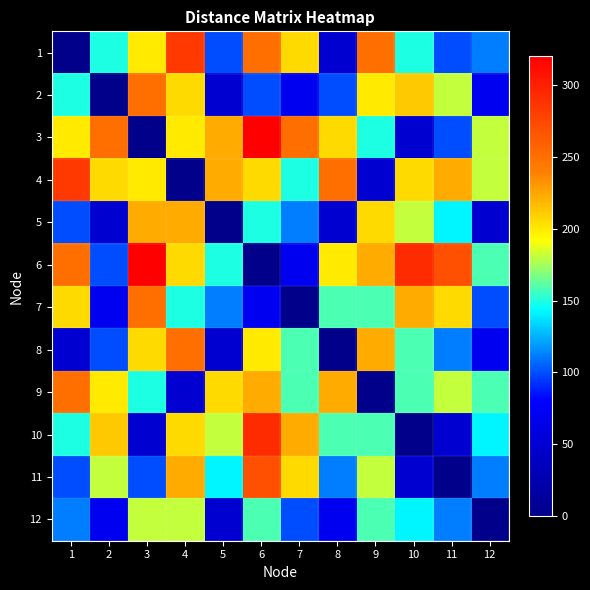

Which category has the highest value across all series?

6